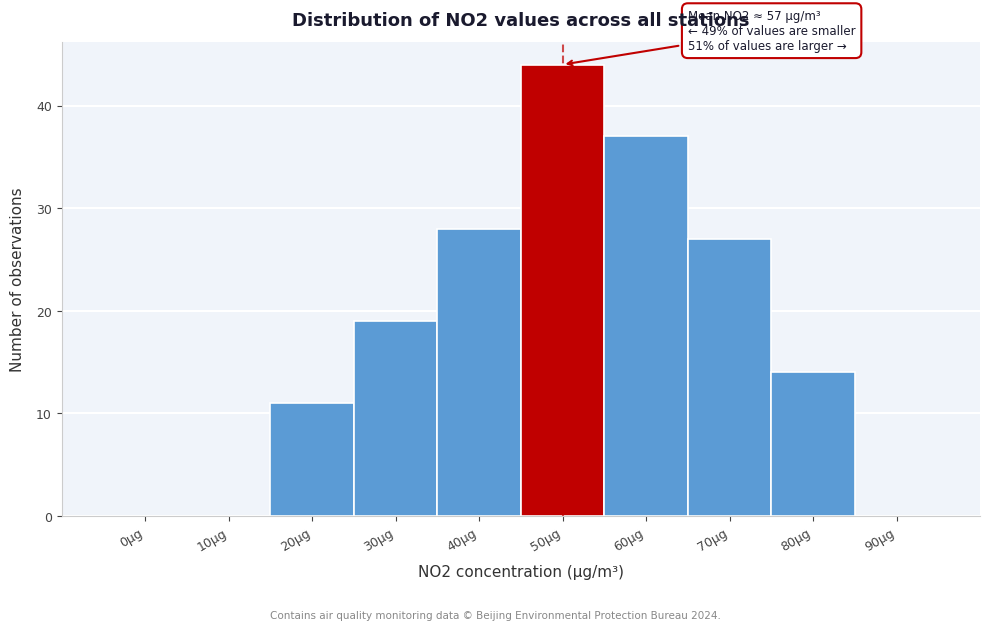

Reading left to right, transcribe all the data shown in this chart.

0μg=0	10μg=0	20μg=11	30μg=19	40μg=28	50μg=44	60μg=37	70μg=27	80μg=14	90μg=0